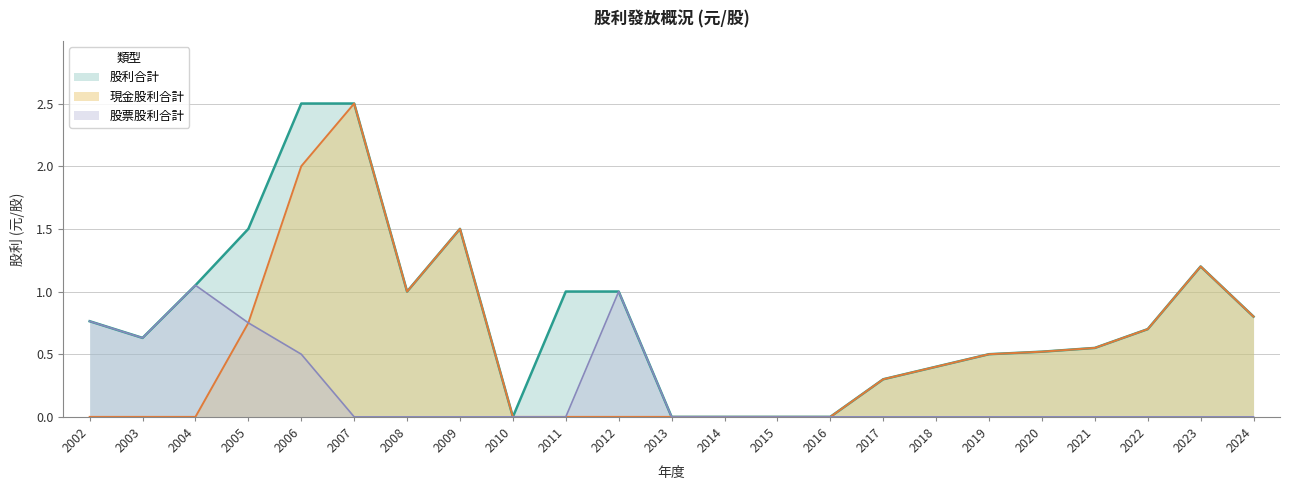

Which category has the highest value in the 股利合計 series?

2006